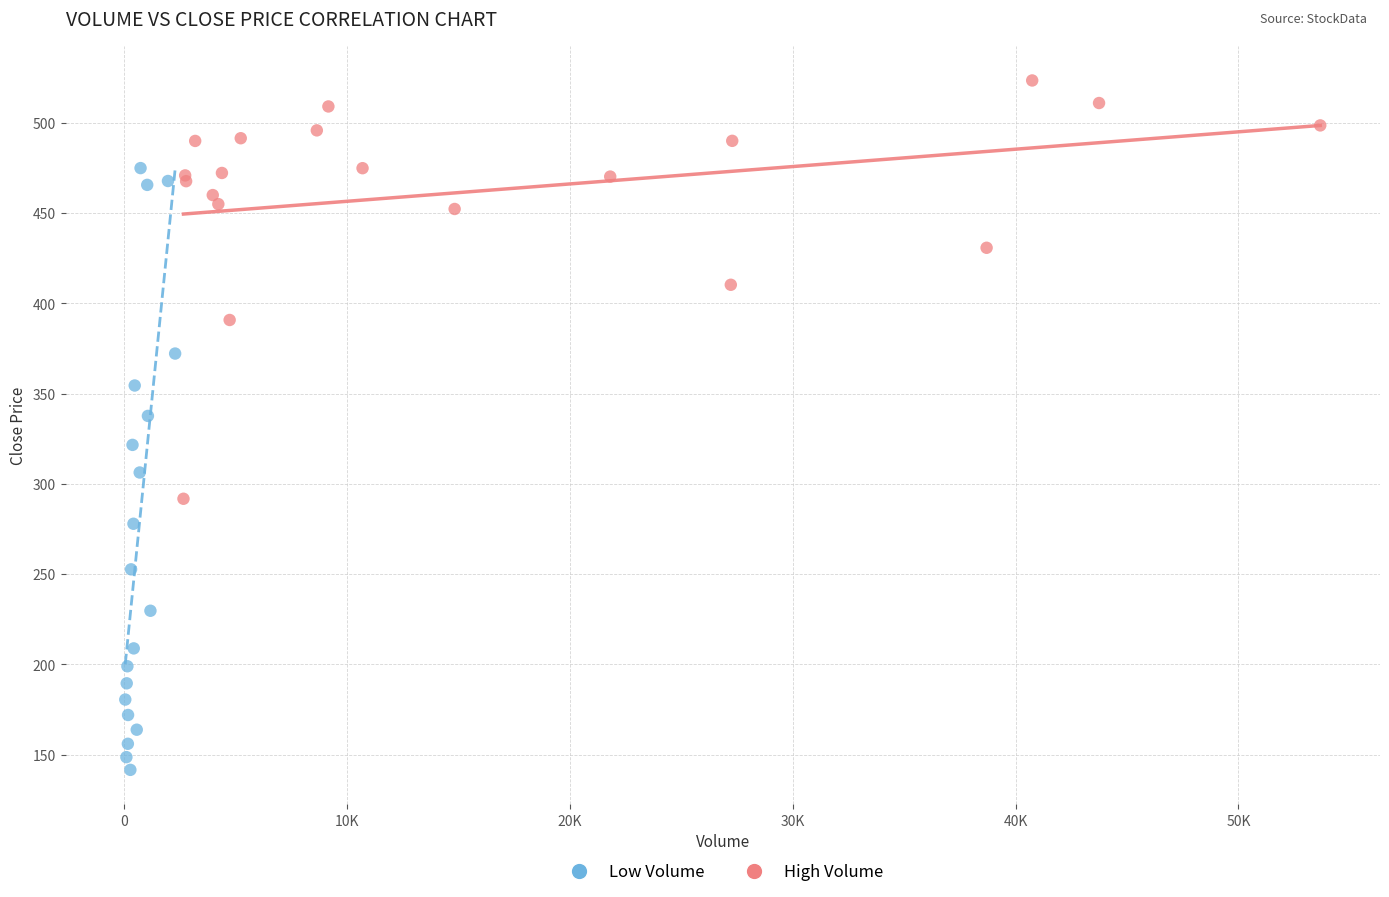

Which series contains the highest Y value?

High Volume